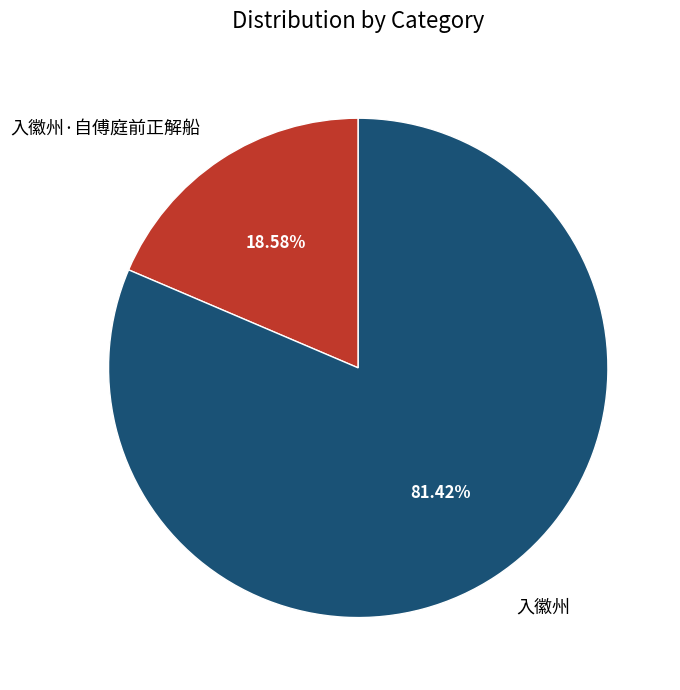

To the nearest percent, what percentage of the pie is 入徽州?

81%